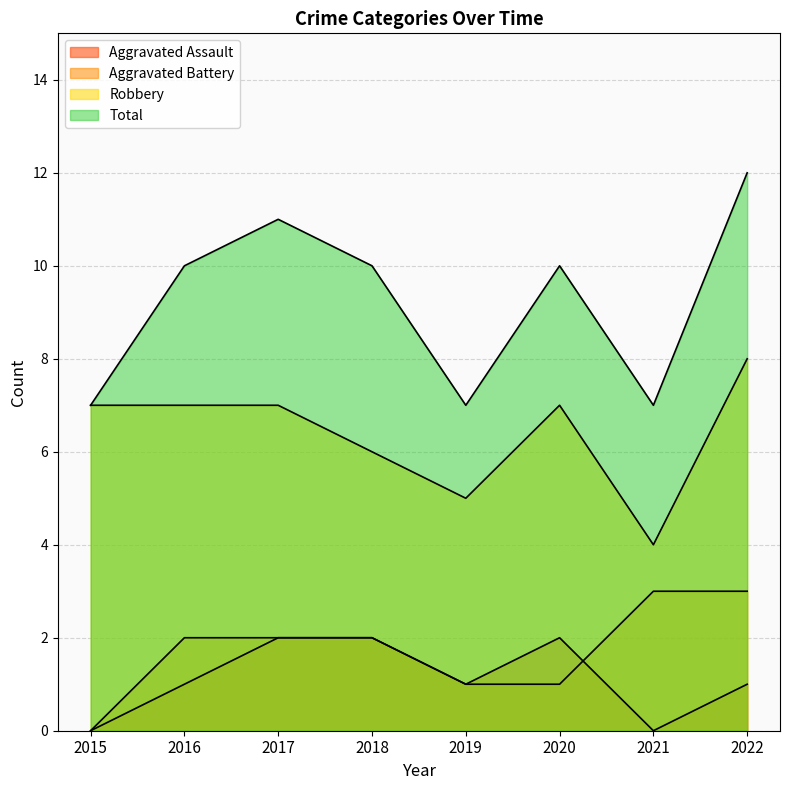

What is the average value of the Aggravated Battery series?

2